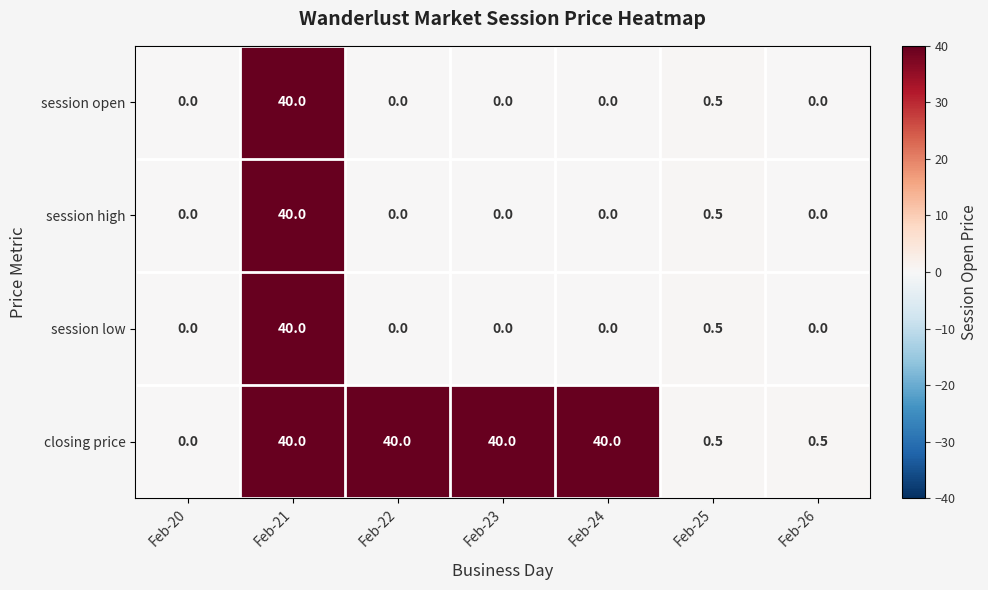

Count the number of categories in the chart.

7